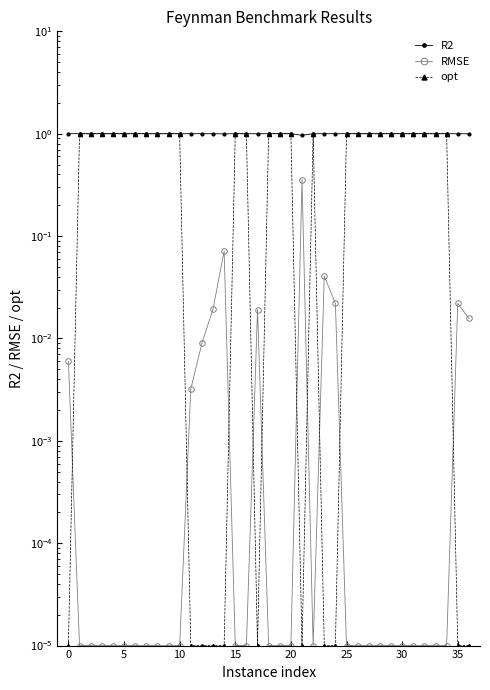

Which series has the largest total across all categories?

R2